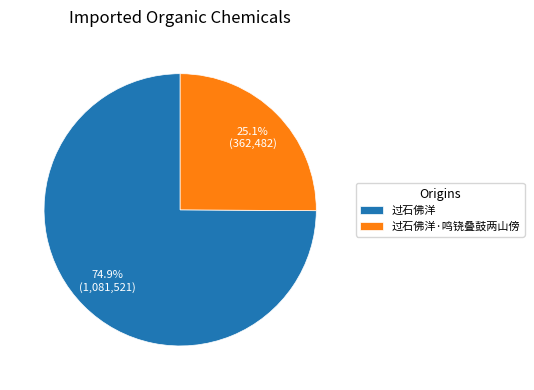

What is the total percentage of 过石佛洋·鸣铙叠鼓两山傍 and 过石佛洋?

100.0%